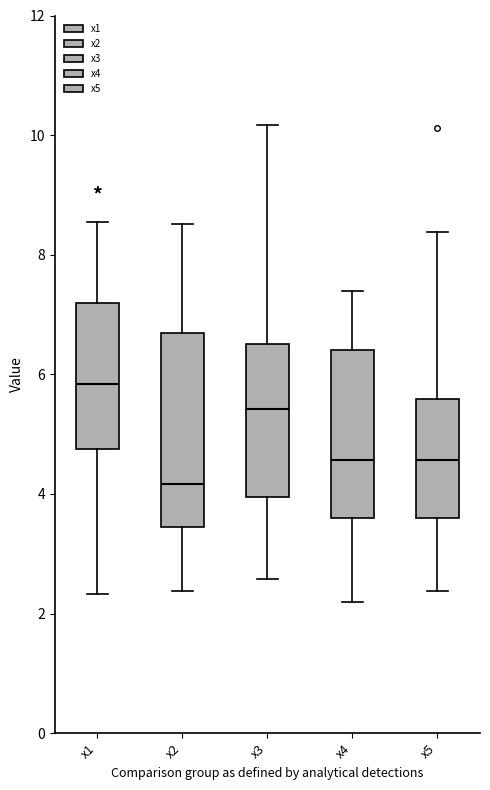

Which box's median line is the highest?

x1